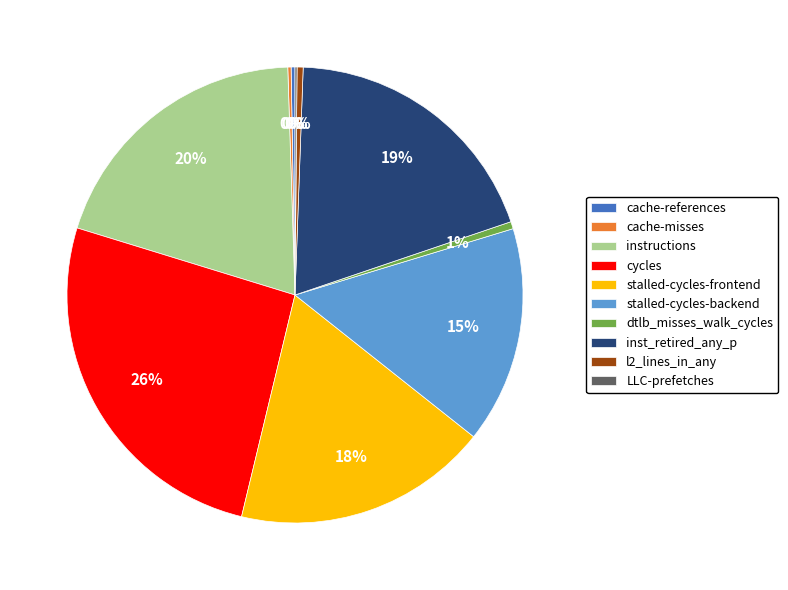

True or false: cycles accounts for 26% of the total.

True